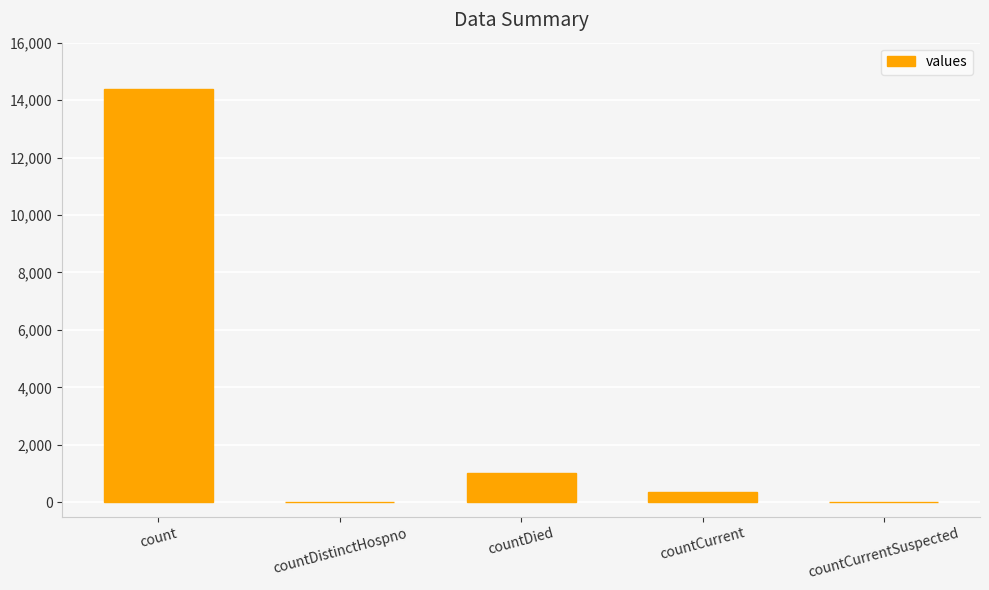

Reading left to right, transcribe all the data shown in this chart.

14403	0	1026	338	0